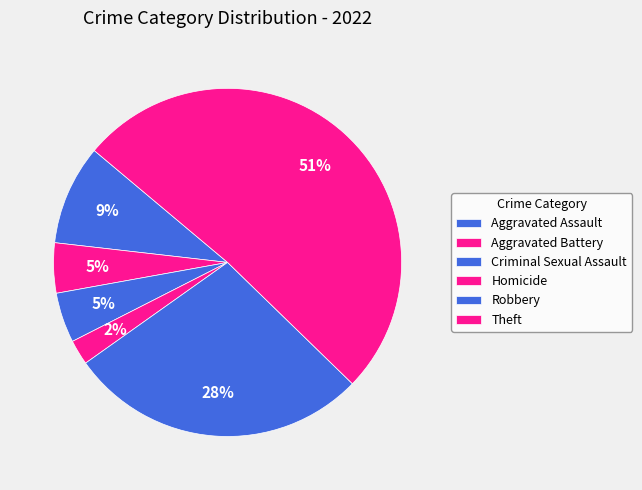

How much of the chart is everything except Aggravated Battery?

95.3%